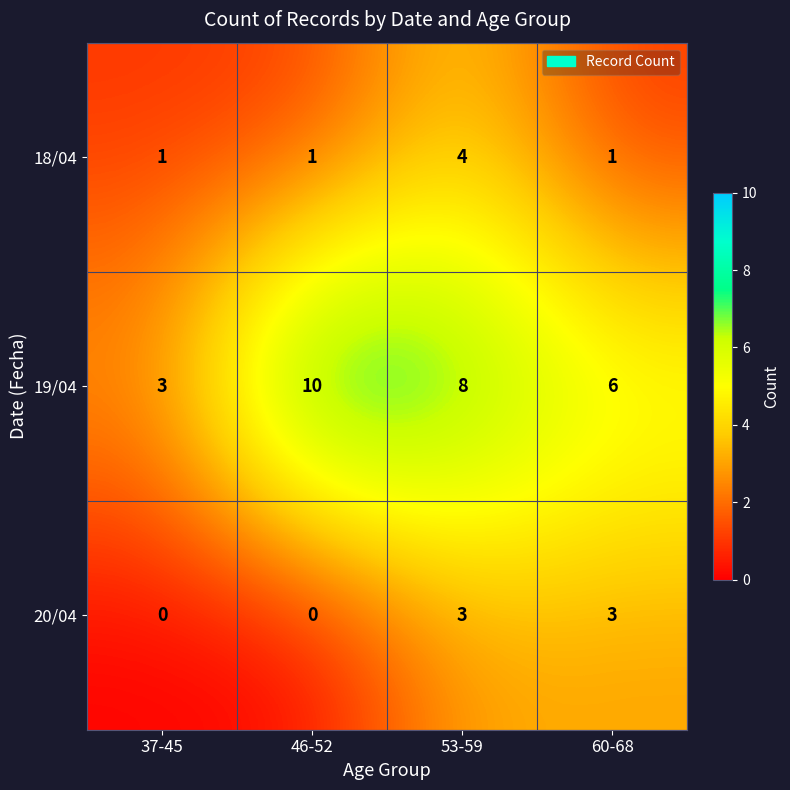

What is the highest value of the 20/04 series?

3